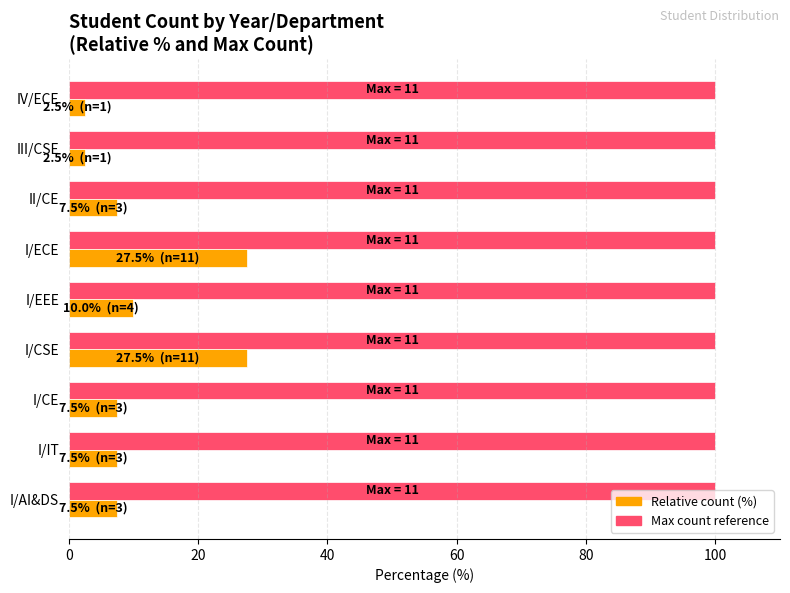

What is the spread (max minus min) of values at II/CE?

92.5